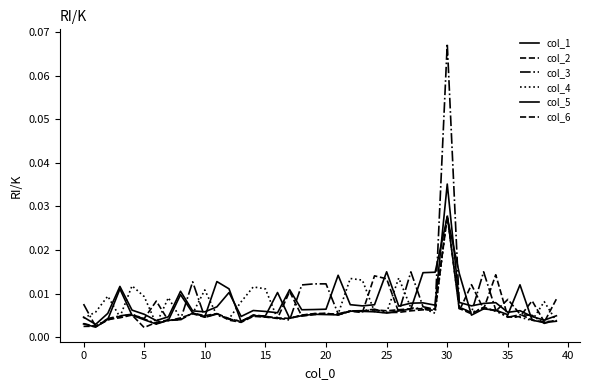

How many lines are shown in the chart?

6